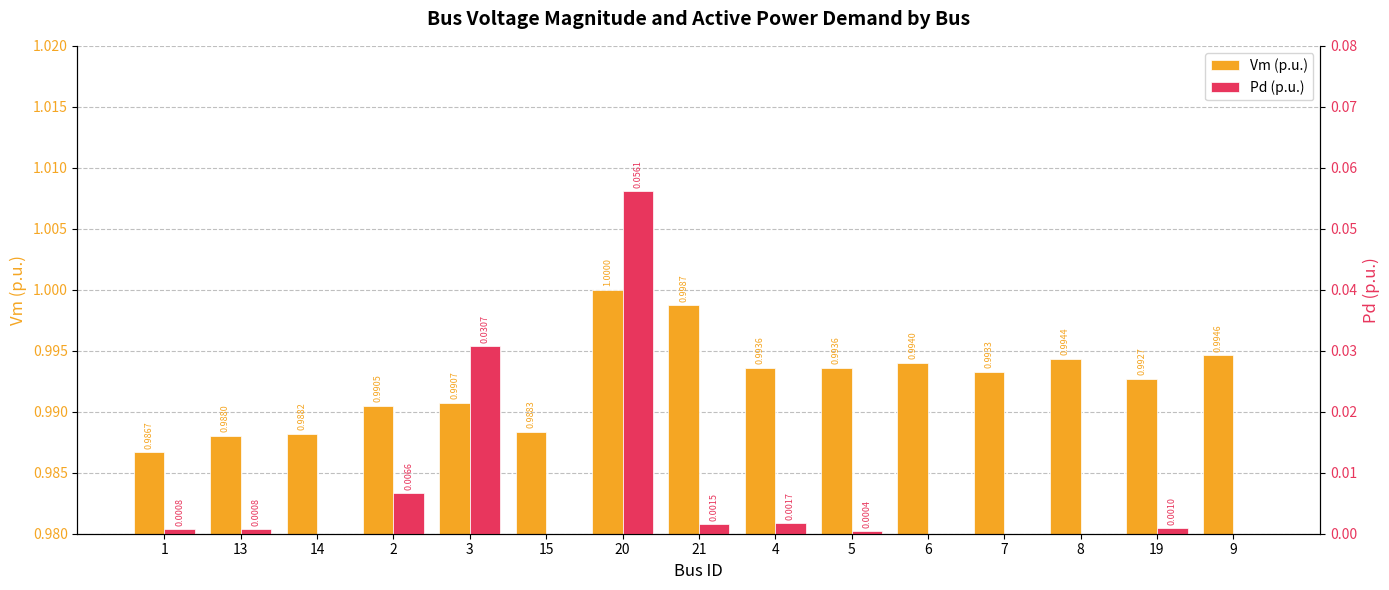

Which series has the largest total across all categories?

Vm (p.u.)